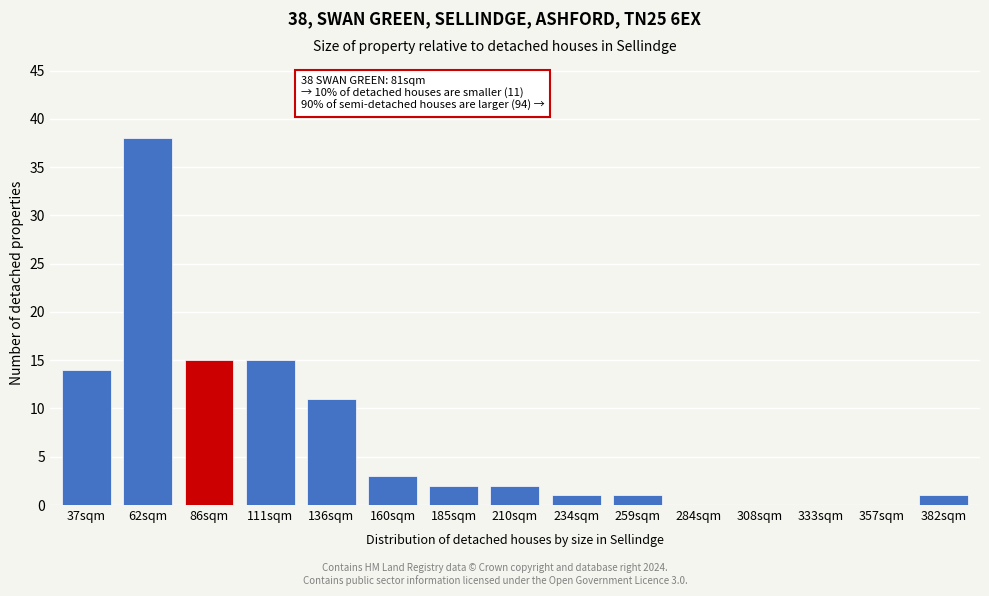

Reading right to left, what are all the values shown in this chart?

382sqm=1	357sqm=0	333sqm=0	308sqm=0	284sqm=0	259sqm=1	234sqm=1	210sqm=2	185sqm=2	160sqm=3	136sqm=11	111sqm=15	86sqm=15	62sqm=38	37sqm=14